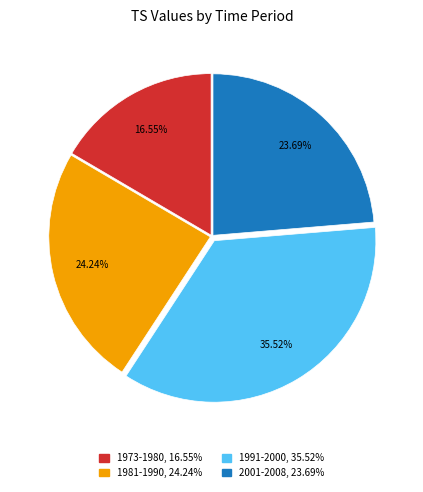

To the nearest percent, what is the difference between the 1973-1980 and 1981-1990 slice percentages?

8%